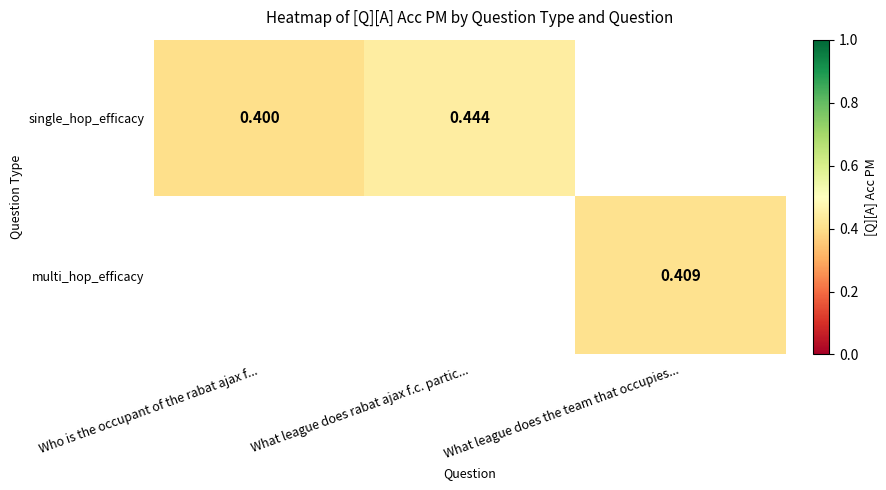

The value of single_hop_efficacy at What league does rabat ajax f.c. partic... is 0.3. True or false?

False